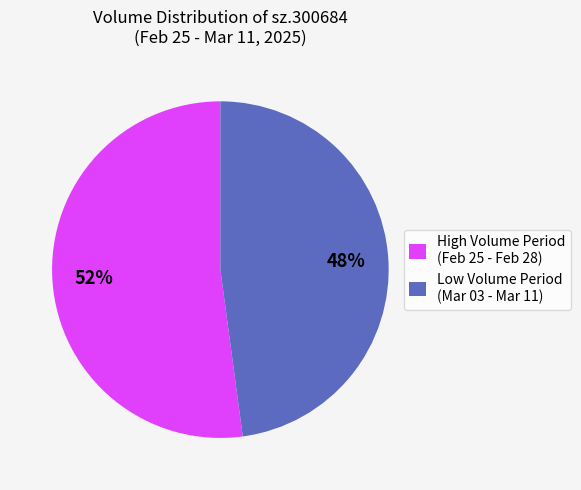

Which slice is the largest?

High Volume Period (Feb 25 - Feb 28)